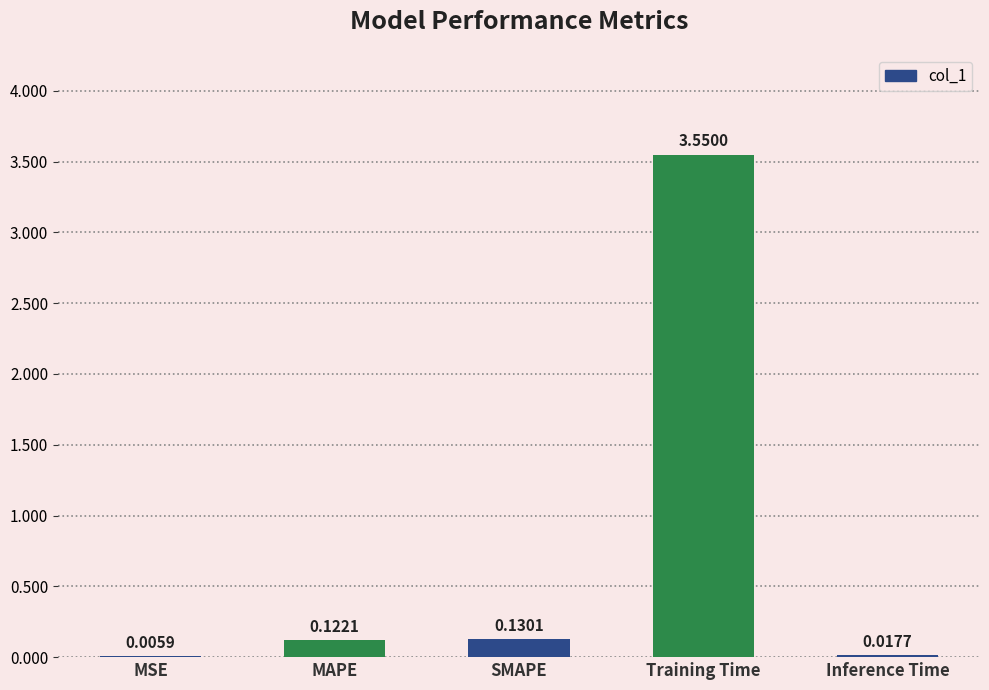

At which label is the value closest to 1?

SMAPE